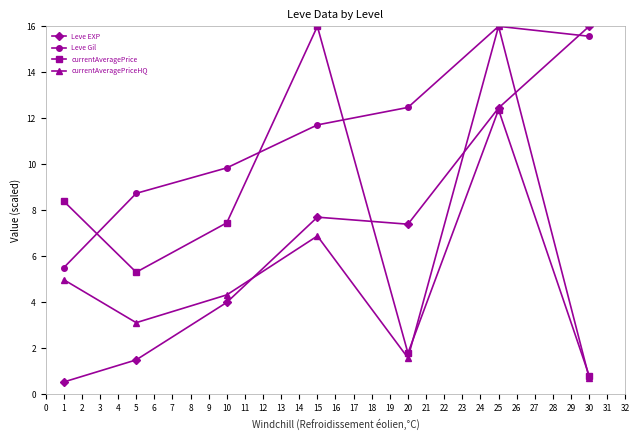

What are all the series names shown in the legend?

Leve EXP, Leve Gil, currentAveragePrice, currentAveragePriceHQ